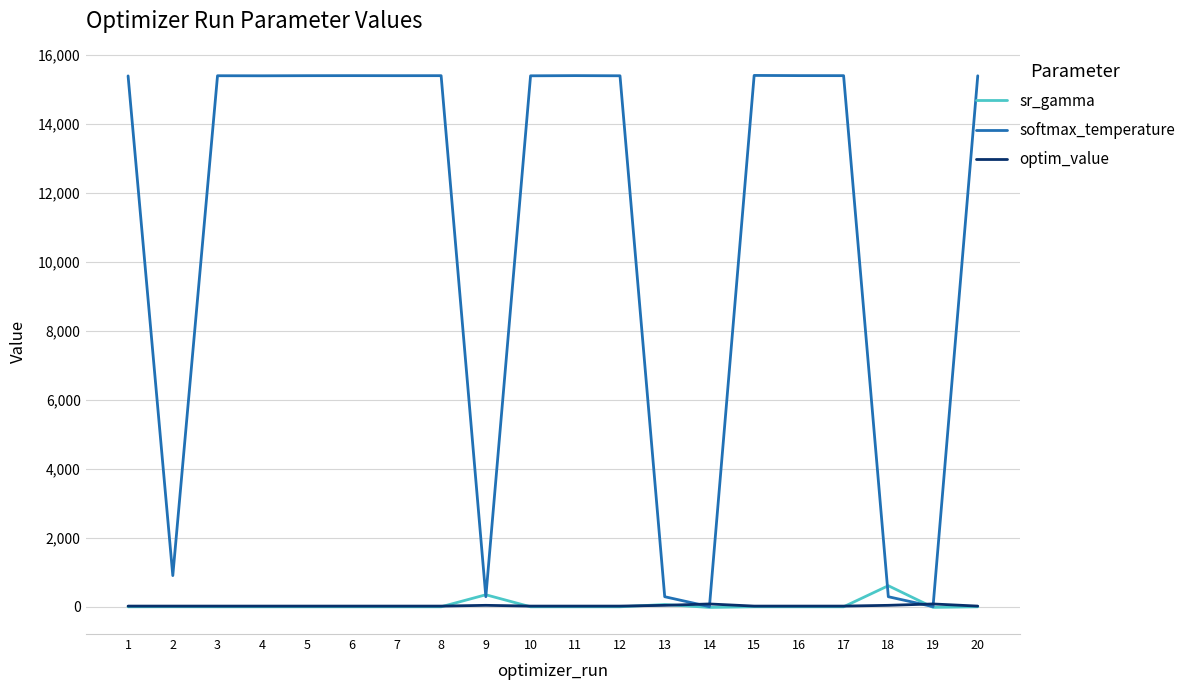

Which series has the largest total across all categories?

softmax_temperature